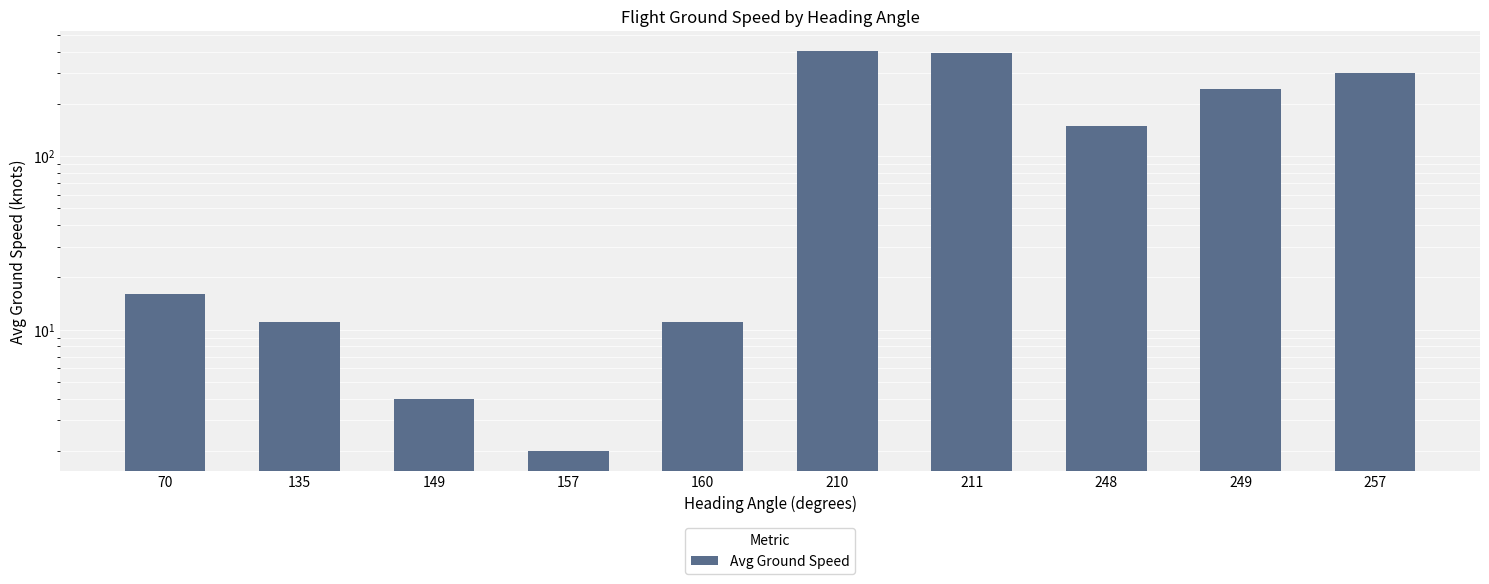

Rank the categories by value from highest to lowest.

210, 211, 257, 249, 248, 70, 135, 160, 149, 157